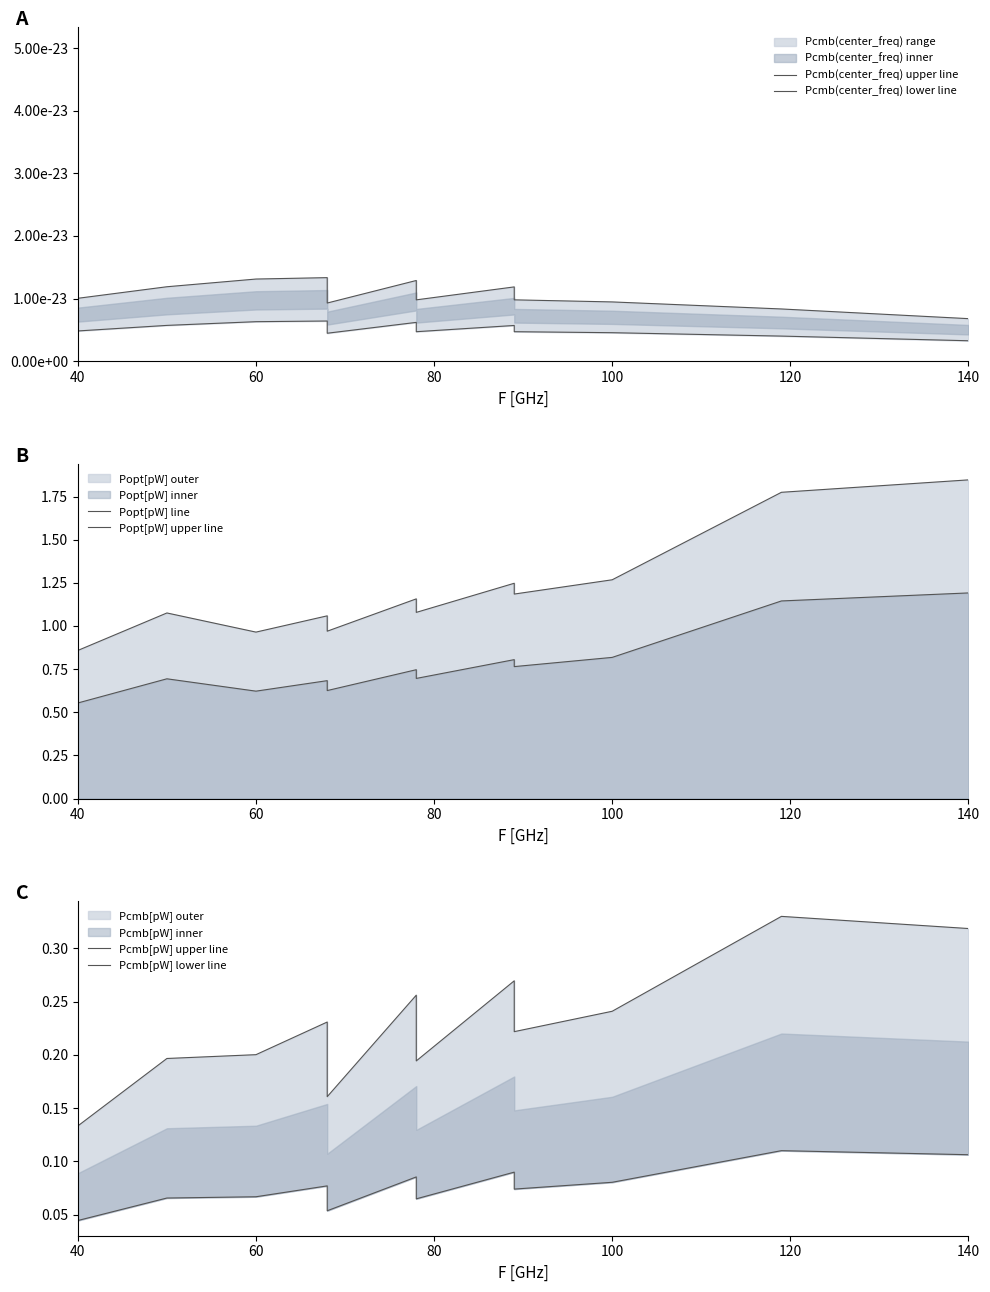

Reading right to left, transcribe all the data shown in this chart.

Pcmb(center_freq) upper line: 0.0	0.0	0.0	0.0	0.0	0.0	0.0	0.0	0.0	0.0	0.0	0.0
Pcmb(center_freq) lower line: 0.0	0.0	0.0	0.0	0.0	0.0	0.0	0.0	0.0	0.0	0.0	0.0
Popt[pW] line: 1.2	1.1	0.8	0.8	0.8	0.7	0.7	0.6	0.7	0.6	0.7	0.6
Popt[pW] upper line: 1.8	1.8	1.3	1.2	1.2	1.1	1.2	1.0	1.1	1.0	1.1	0.9
Pcmb[pW] upper line: 0.3	0.3	0.2	0.2	0.3	0.2	0.3	0.2	0.2	0.2	0.2	0.1
Pcmb[pW] lower line: 0.1	0.1	0.1	0.1	0.1	0.1	0.1	0.1	0.1	0.1	0.1	0.0